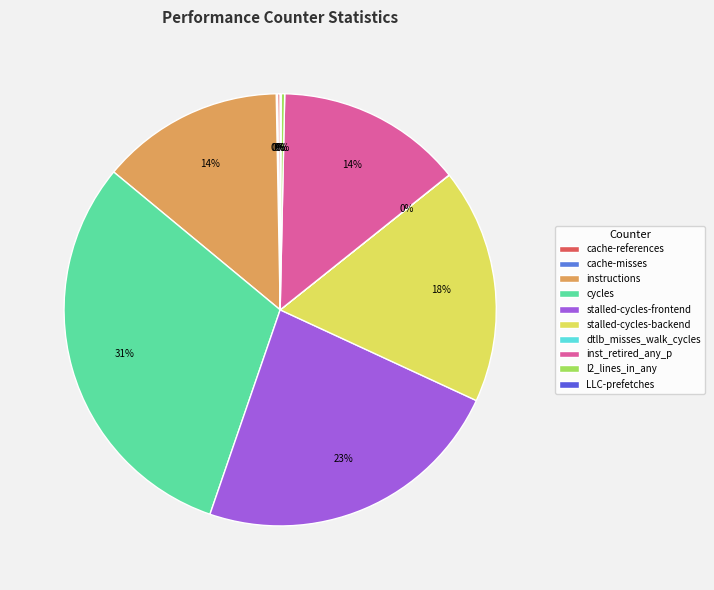

To the nearest percent, what is the difference between the instructions and dtlb_misses_walk_cycles slice percentages?

14%